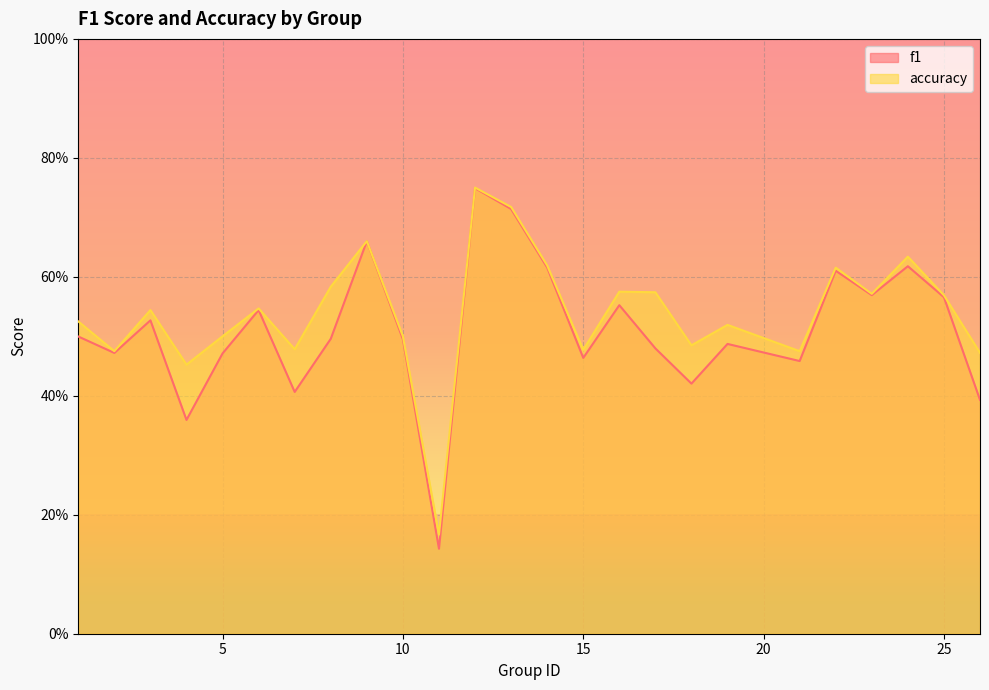

What is the total value across all series at 5?

1.0